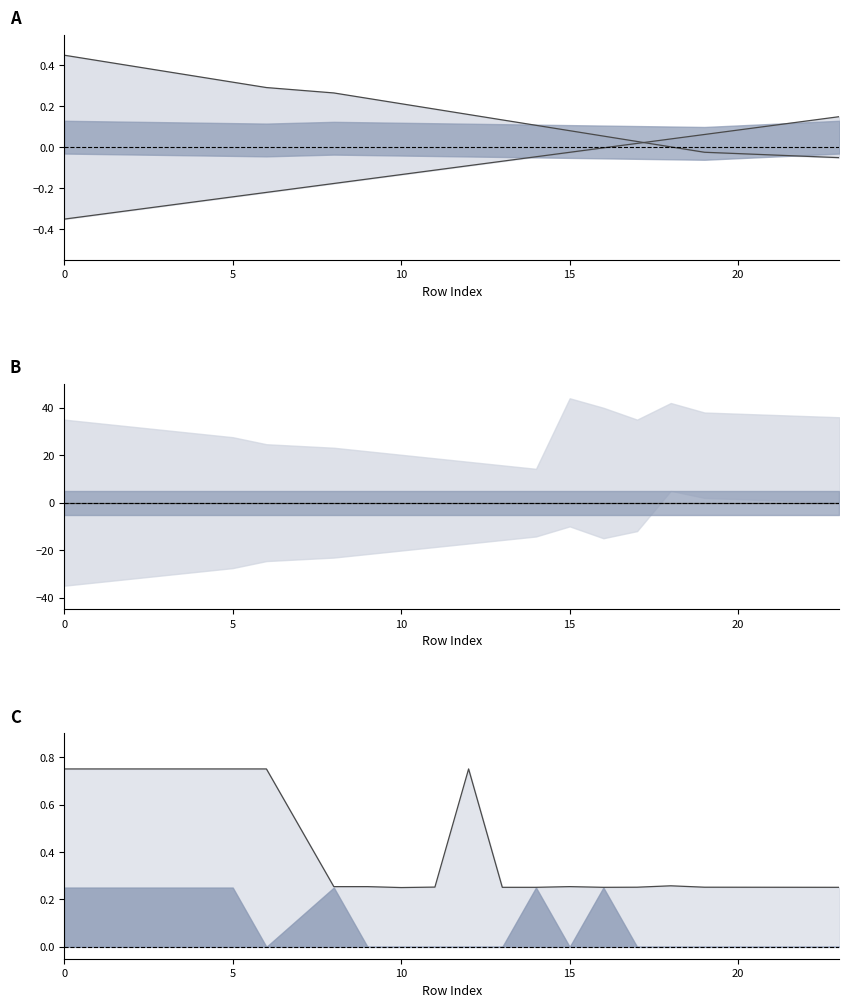

Reading right to left, list all the values displayed in this chart.

col_0: 0.2	0.1	0.0	0.0	-0.0	-0.0	-0.0	-0.1	-0.1	-0.1	-0.1	-0.2	-0.2	-0.2	-0.2	-0.3	-0.3	-0.3	-0.3	-0.3
feeds.multiMedia.id: -0.1	-0.0	0.0	0.0	0.1	0.1	0.1	0.1	0.2	0.2	0.2	0.2	0.3	0.3	0.3	0.3	0.4	0.4	0.4	0.5
feeds.userId: 0.3	0.3	0.3	0.3	0.3	0.3	0.3	0.3	0.8	0.3	0.2	0.3	0.3	0.8	0.8	0.8	0.8	0.8	0.8	0.8